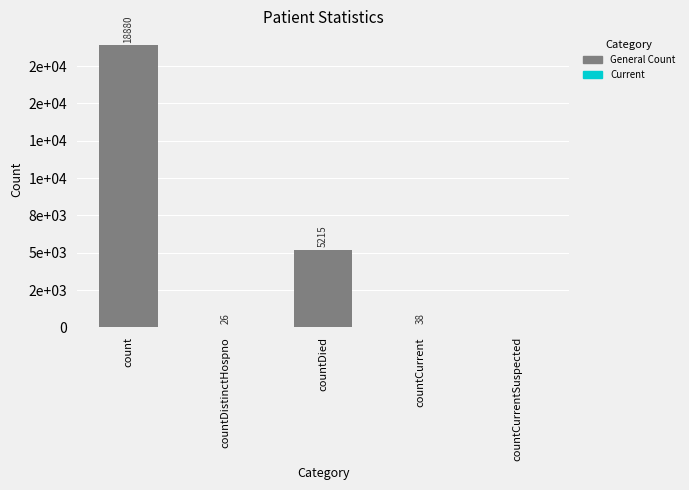

Between count and countCurrent, which is larger?

count